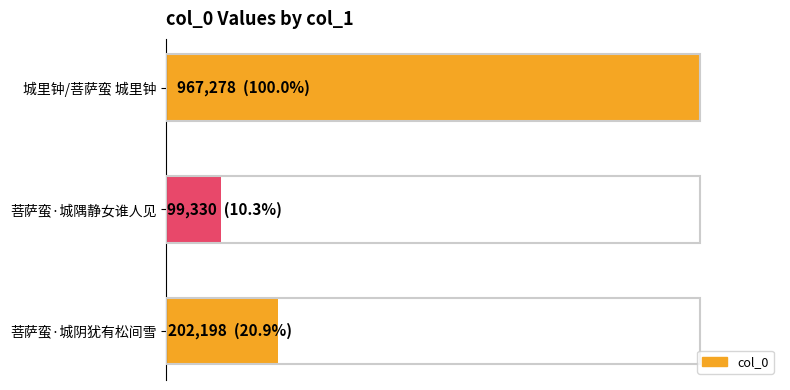

Rank the categories by value from highest to lowest.

城里钟/菩萨蛮 城里钟, 菩萨蛮·城阴犹有松间雪, 菩萨蛮·城隅静女谁人见